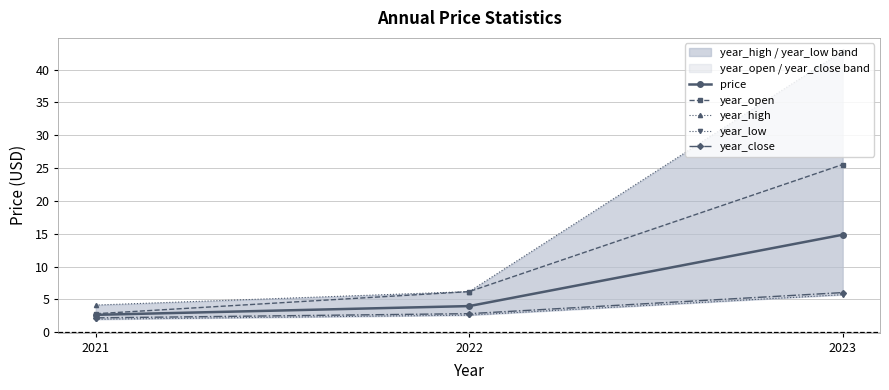

Reading left to right, transcribe all the data shown in this chart.

price: 2.7	4.0	14.9
year_open: 2.8	6.2	25.6
year_high: 4.1	6.2	42.8
year_low: 2.0	2.6	5.7
year_close: 2.2	2.8	6.0